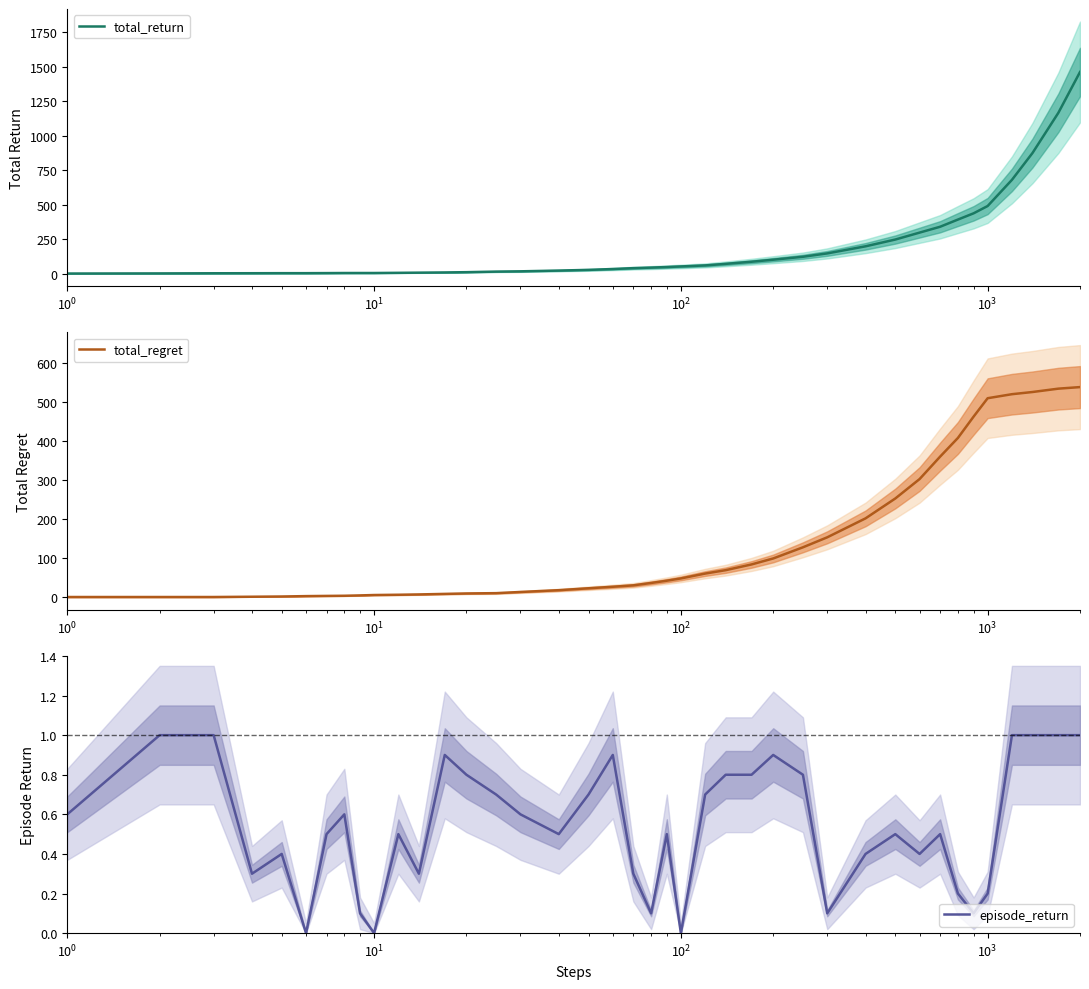

How many series are shown in this chart?

3